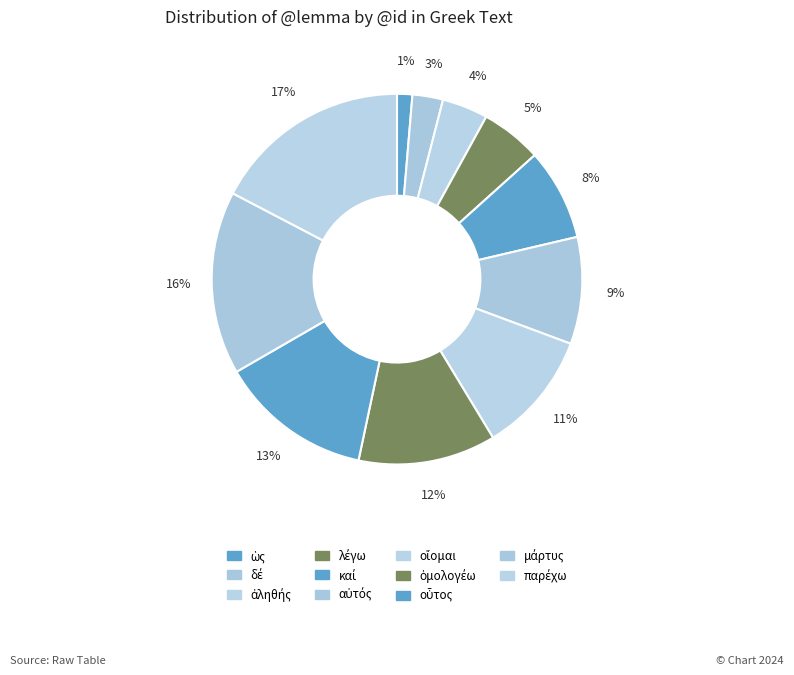

Count the number of slices in the pie.

11